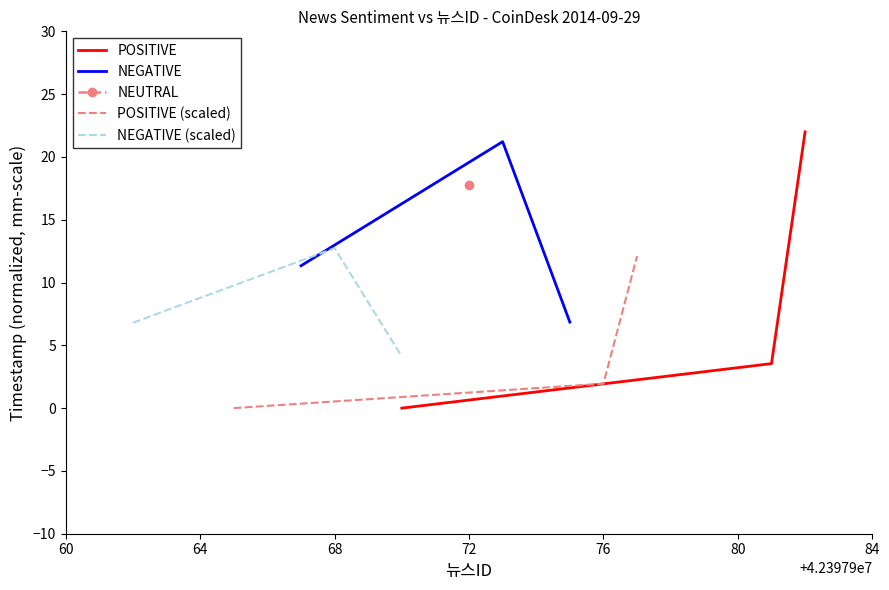

What is the minimum value for NEGATIVE?

6.8